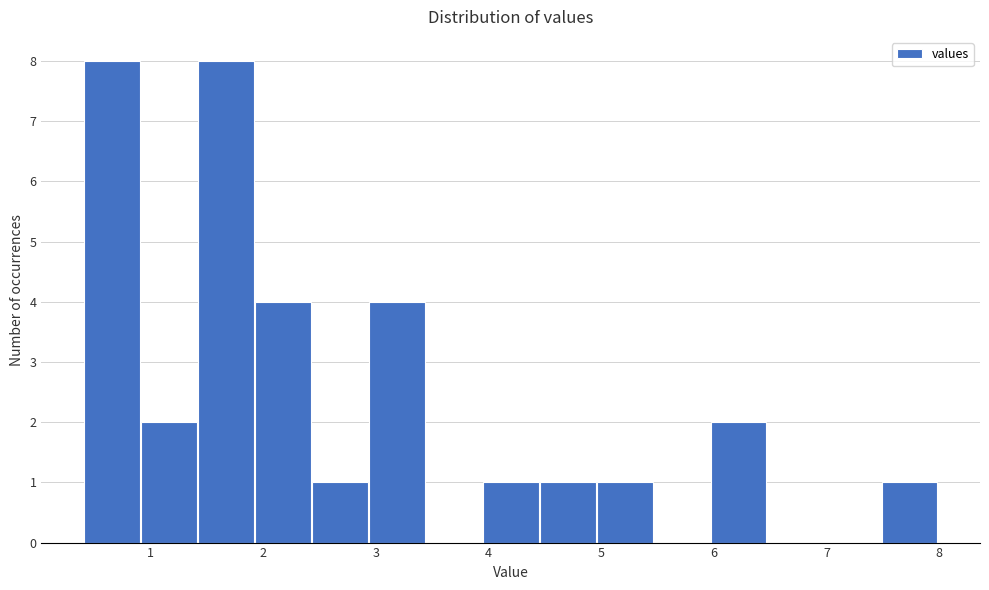

Reading left to right, list every bar in this chart as the range it spans on the x-axis followed by its height. Neither the bar edges nor the heights are printed on the chart, so give them approximately, as read against the axes.

0.4 to 0.9: 8
0.9 to 1.4: 2
1.4 to 1.9: 8
1.9 to 2.4: 4
2.4 to 2.9: 1
2.9 to 3.4: 4
3.4 to 3.9: 0
3.9 to 4.5: 1
4.5 to 5.0: 1
5.0 to 5.5: 1
5.5 to 6.0: 0
6.0 to 6.5: 2
6.5 to 7.0: 0
7.0 to 7.5: 0
7.5 to 8.0: 1